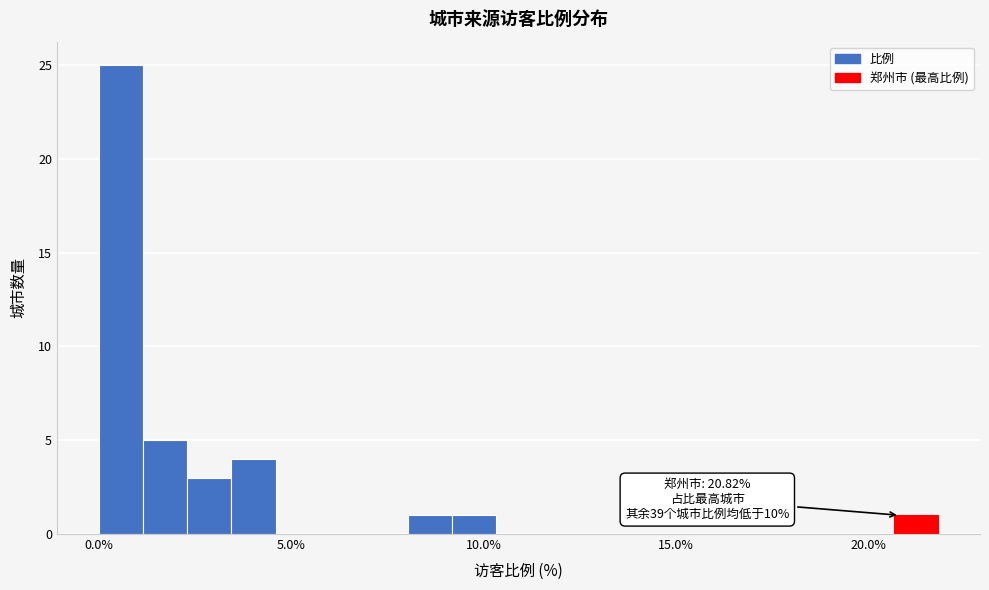

Read against the x-axis, roughly where is the centre of the tallest bar?

0.5